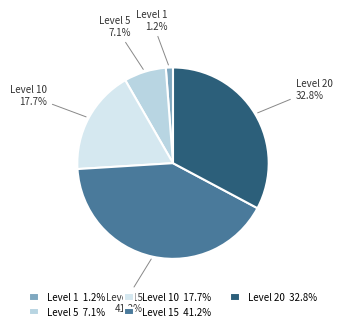

To the nearest percent, what is the difference between the largest and smallest slice percentages?

40%